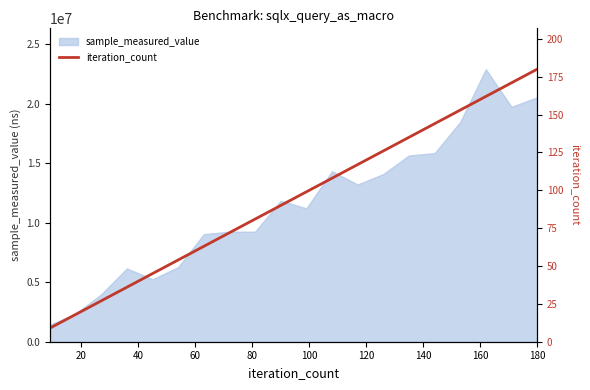

What is the minimum value for sample_measured_value?

1433090